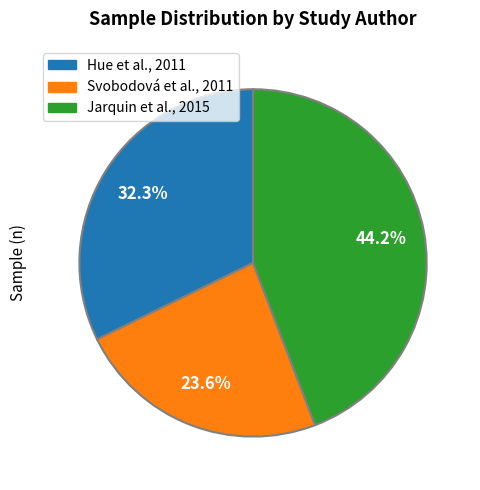

Do Jarquin et al., 2015 and Svobodová et al., 2011 together represent more than half of the pie?

Yes